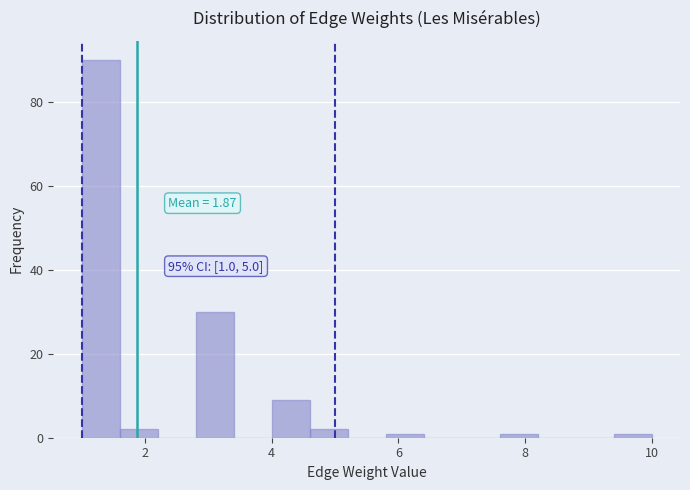

Around what value on the x-axis is the tallest bar? Give the approximate position of its centre, as read against the axis.

1.4